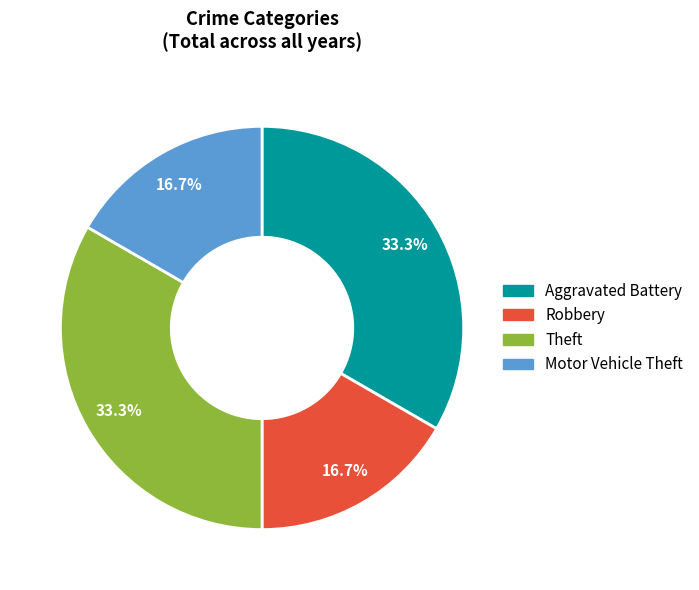

What percentage is the Theft slice, to the nearest percent?

33%